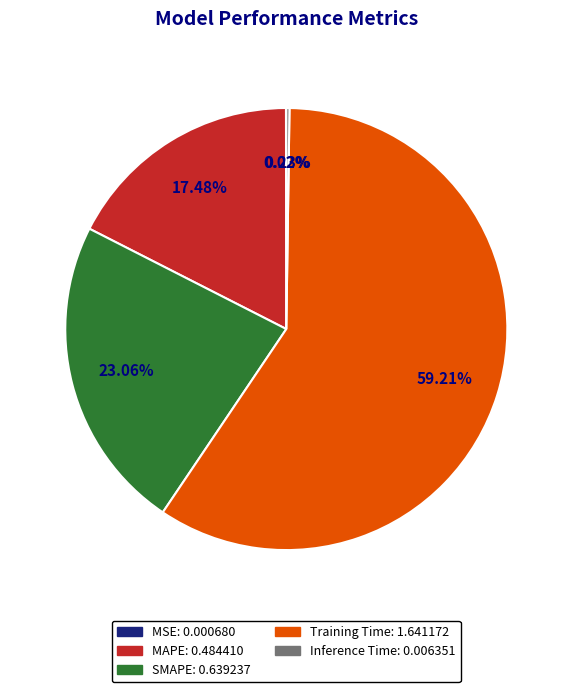

To the nearest percent, what portion does Training Time represent?

59%